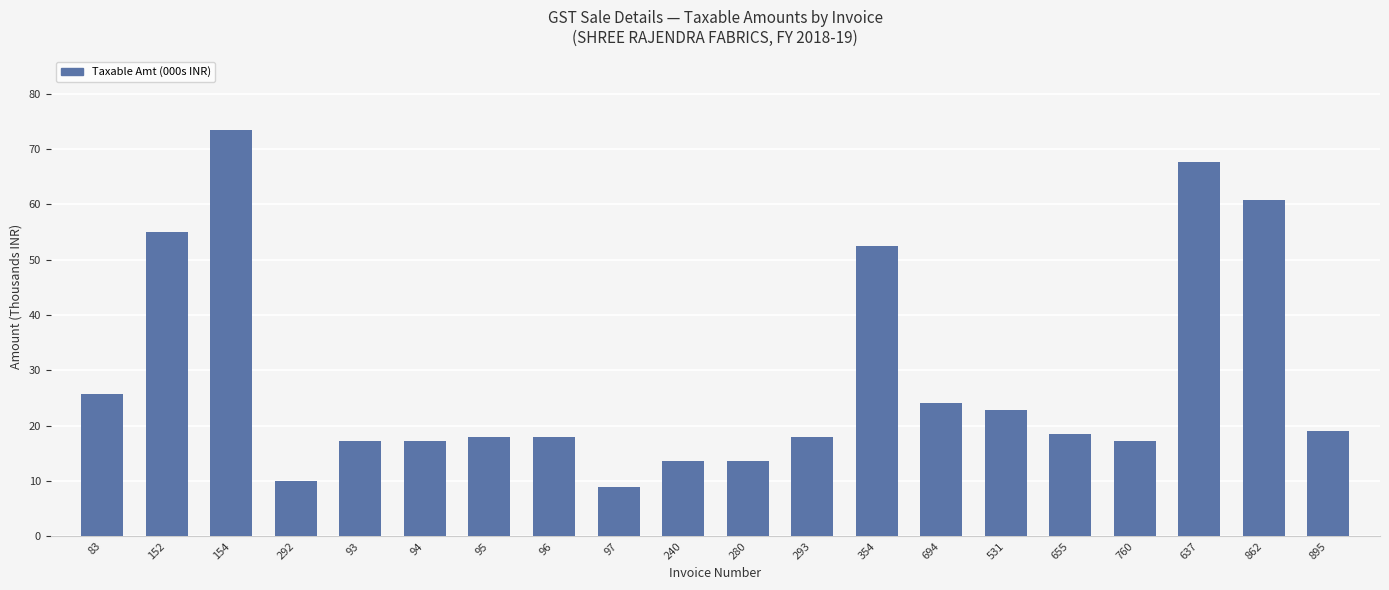

Approximately how many times larger is the value at 95 compared to 760?

1.0